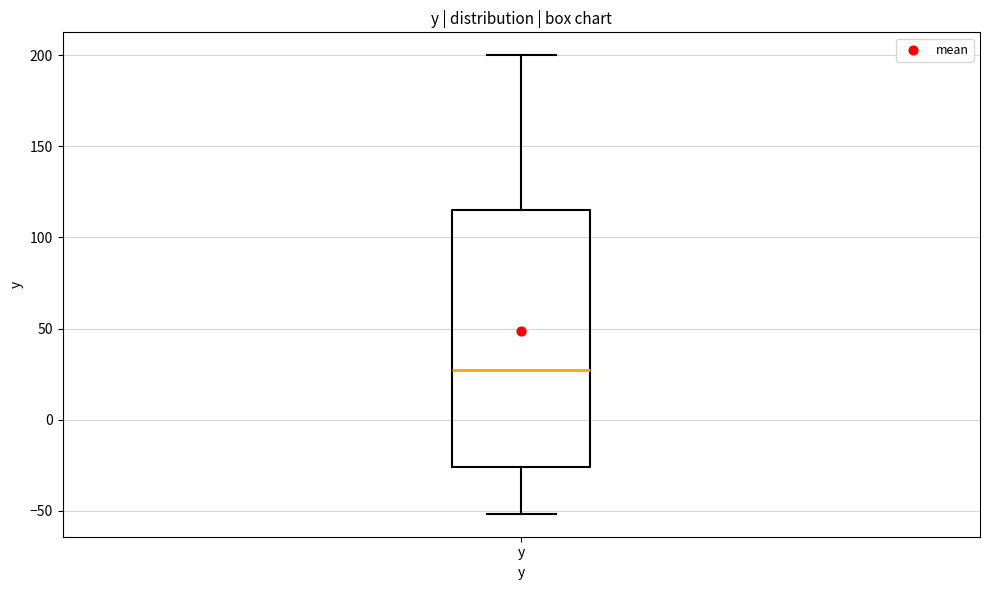

Transcribe this box plot: give where the median line is, the range the box spans, and where the two whiskers end, as read against the y-axis. The values are not printed on the chart, so give them approximately, as read against the axis.

median 25, box -25 to 115, whiskers -50 to 200